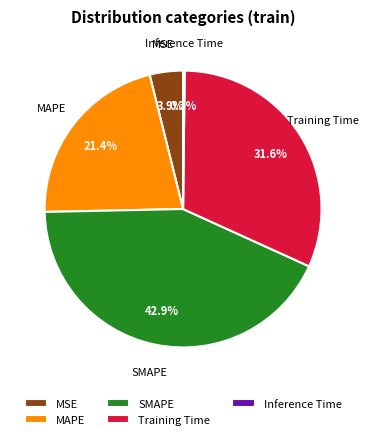

How much of the chart is everything except SMAPE?

57.1%